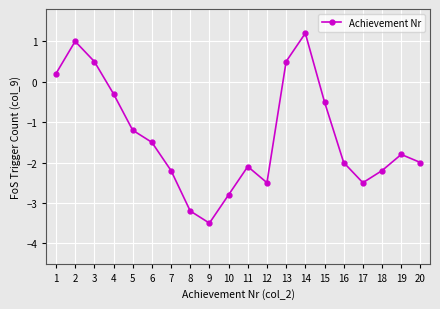

How many values exceed -1?

7